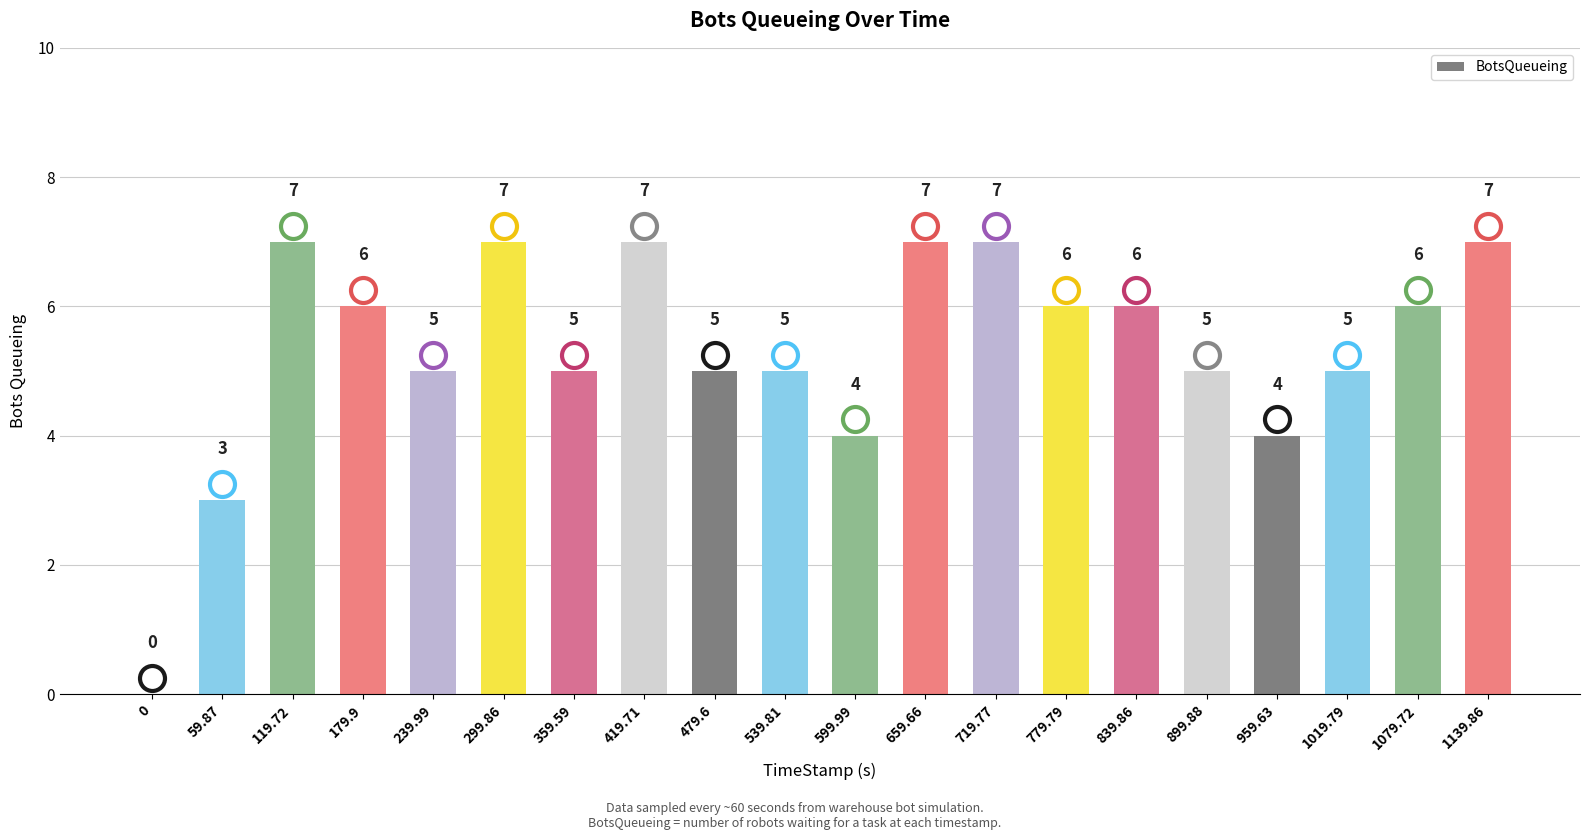

What is the sum of all values?

107